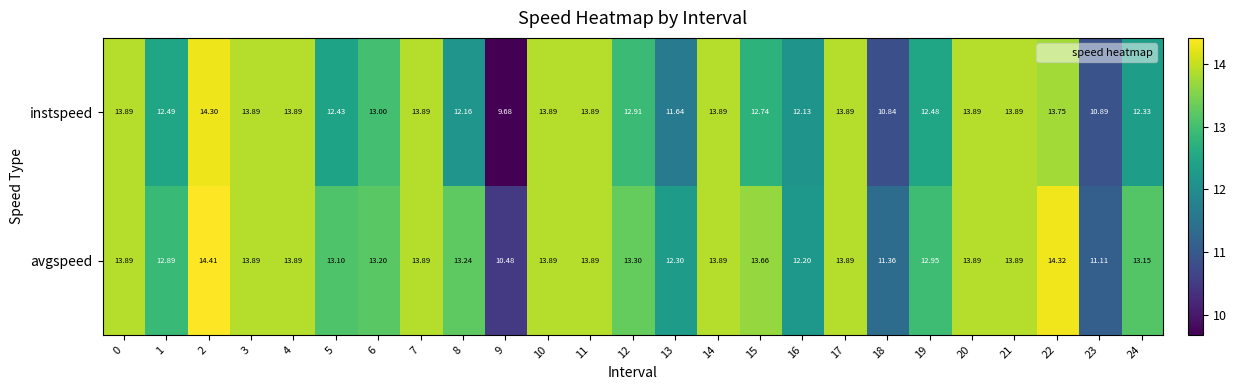

List the series in order of their overall mean, lowest first.

instspeed, avgspeed